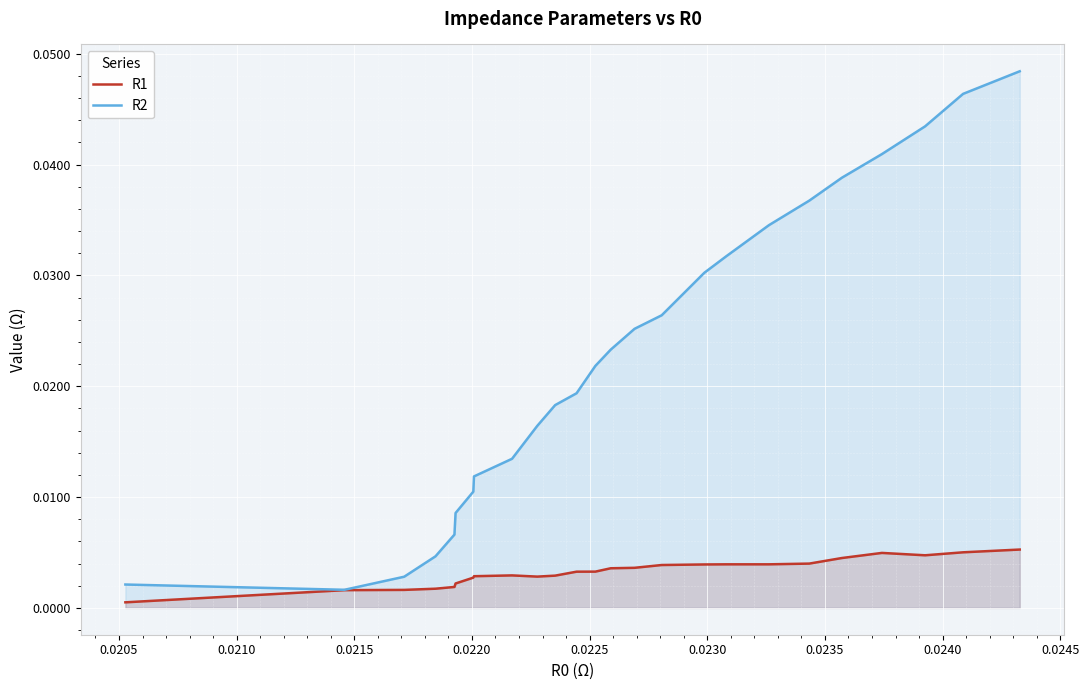

Which series has the largest total across all categories?

R2